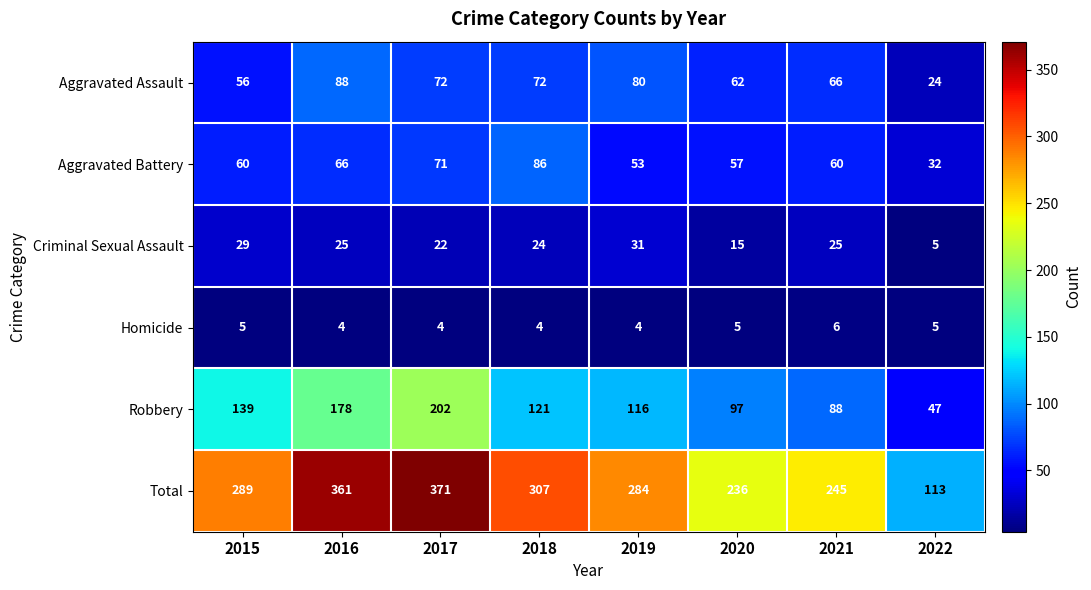

Which series has the widest spread of values?

Total